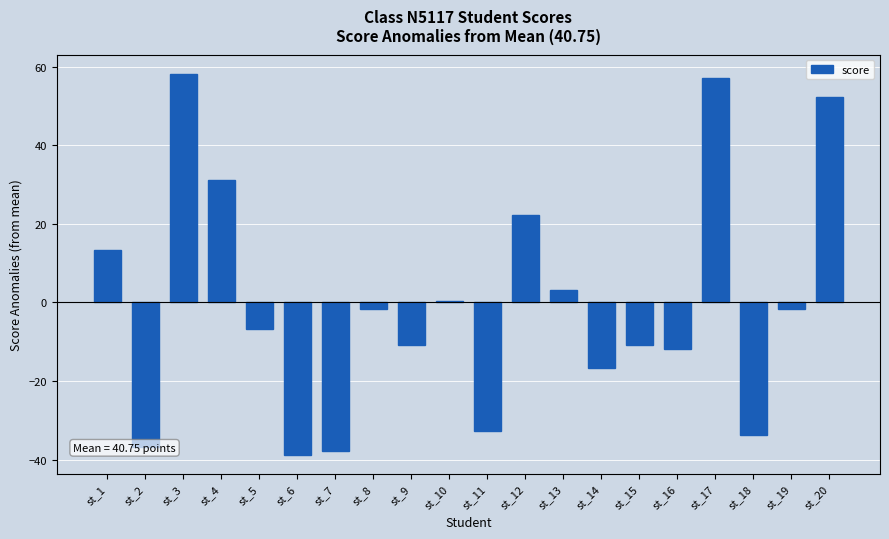

What is the sum of the values at st_2 and st_13?

-33.5